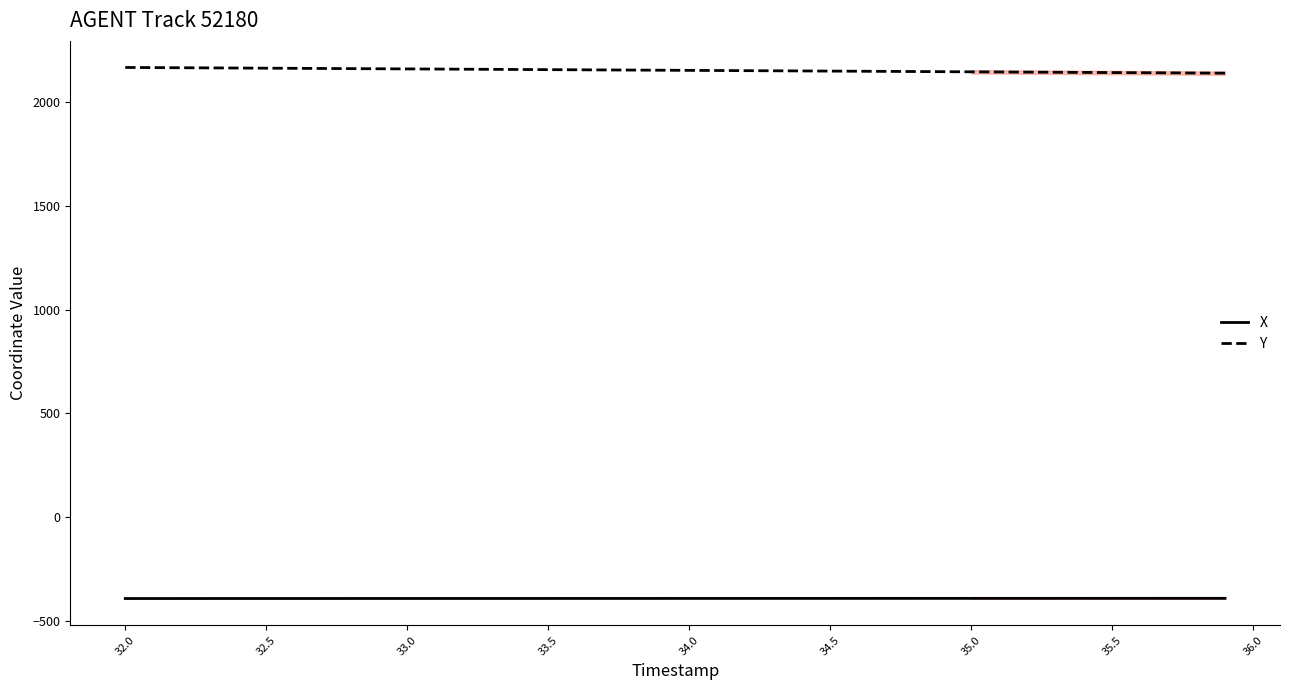

What is the difference between the Y values at 34.5 and 35.5?

7.1